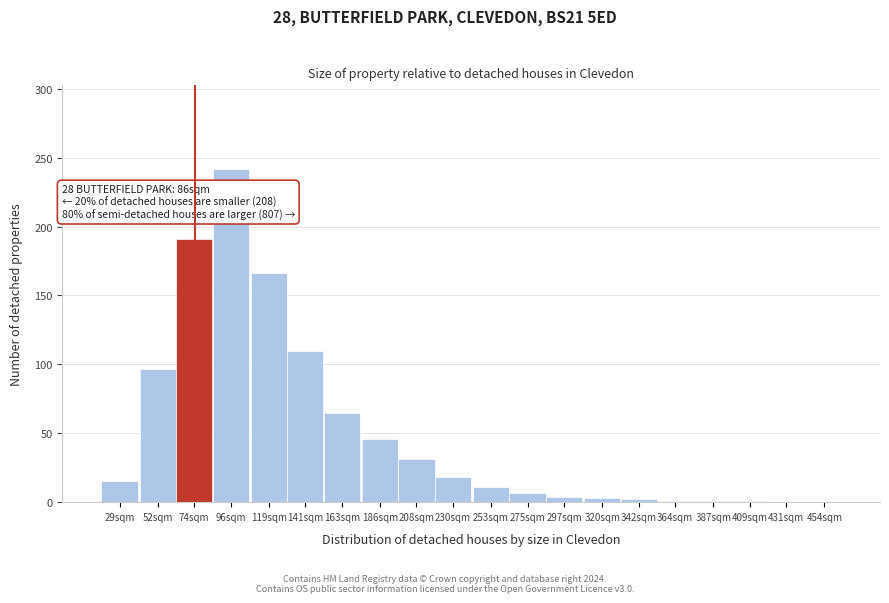

What is the sum of all values?

1011